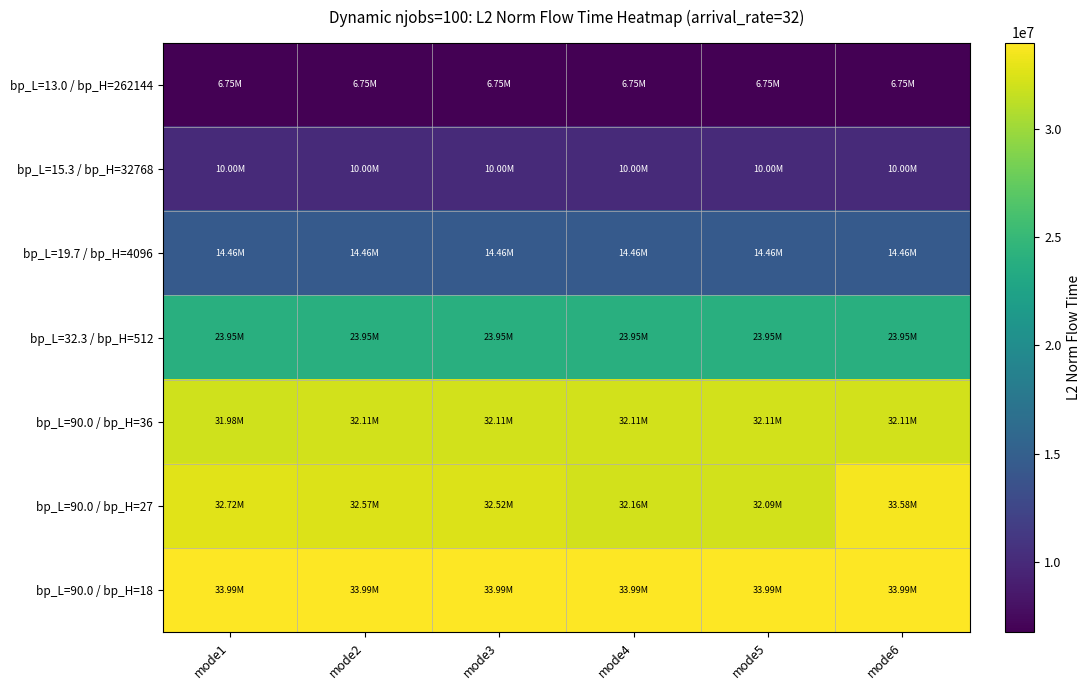

At how many categories does at least one series exceed 10923049?

6